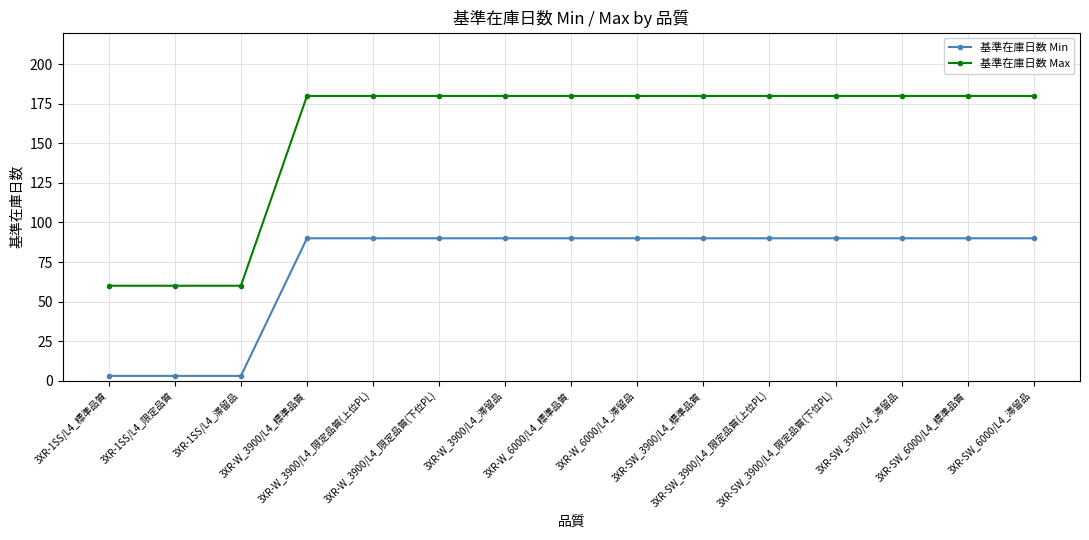

Is the value of 基準在庫日数 Max at 3XR-SW_3900/L4_限定品質(上位PL) greater than the value of 基準在庫日数 Min at 3XR-SW_6000/L4_標準品質?

Yes